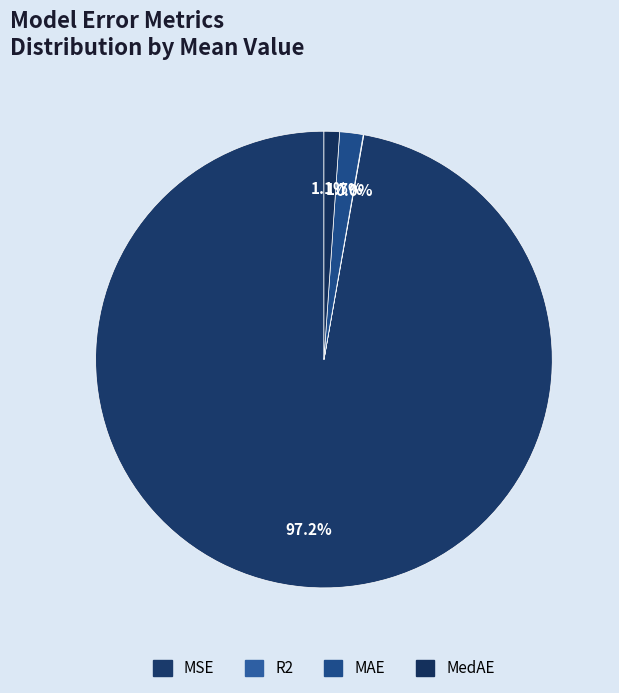

What is the largest slice in the pie chart?

MSE